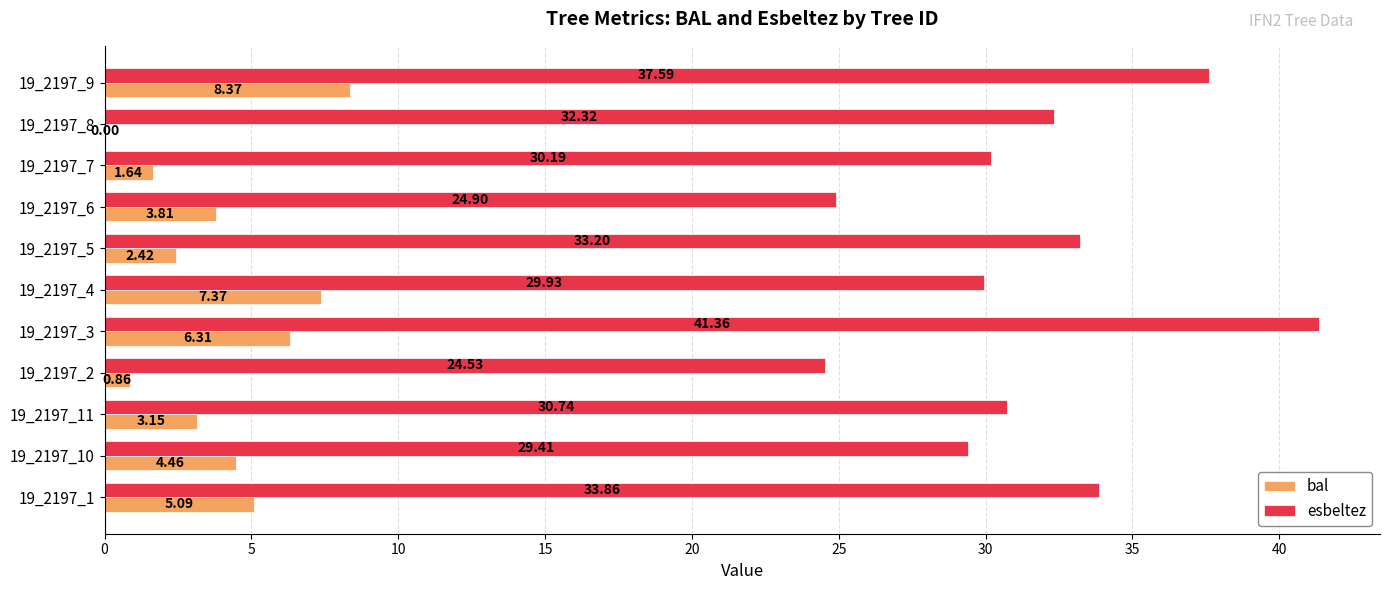

Which series has the widest spread of values?

esbeltez